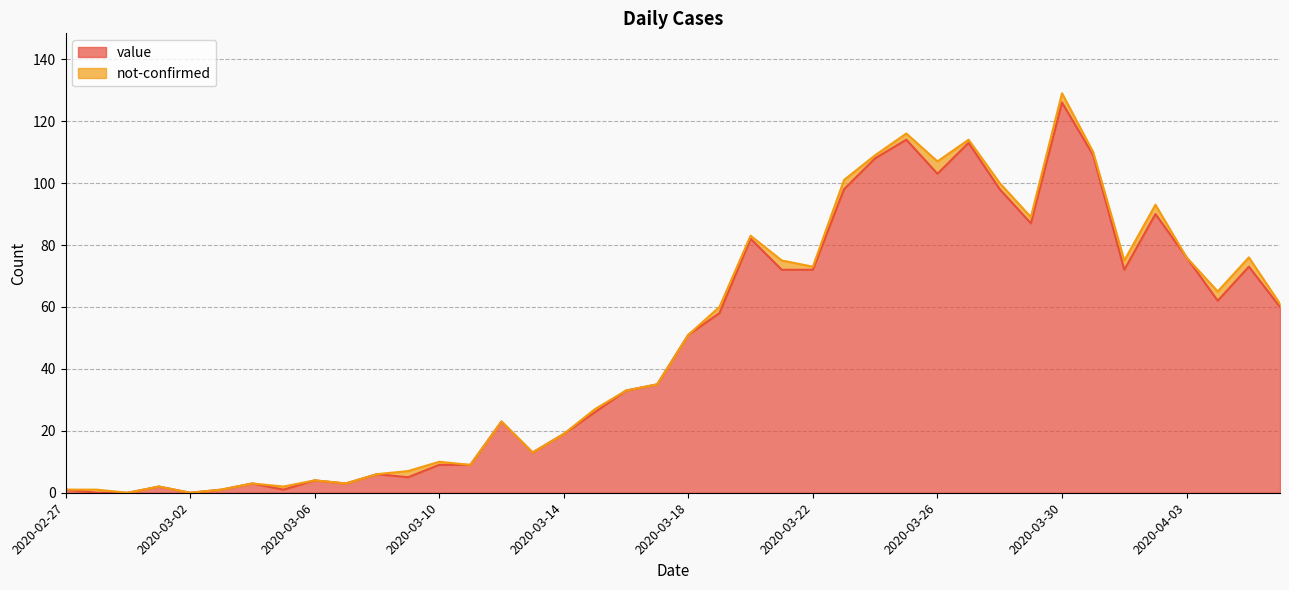

The chart shows a value of 52 at 2020-03-02. True or false?

False